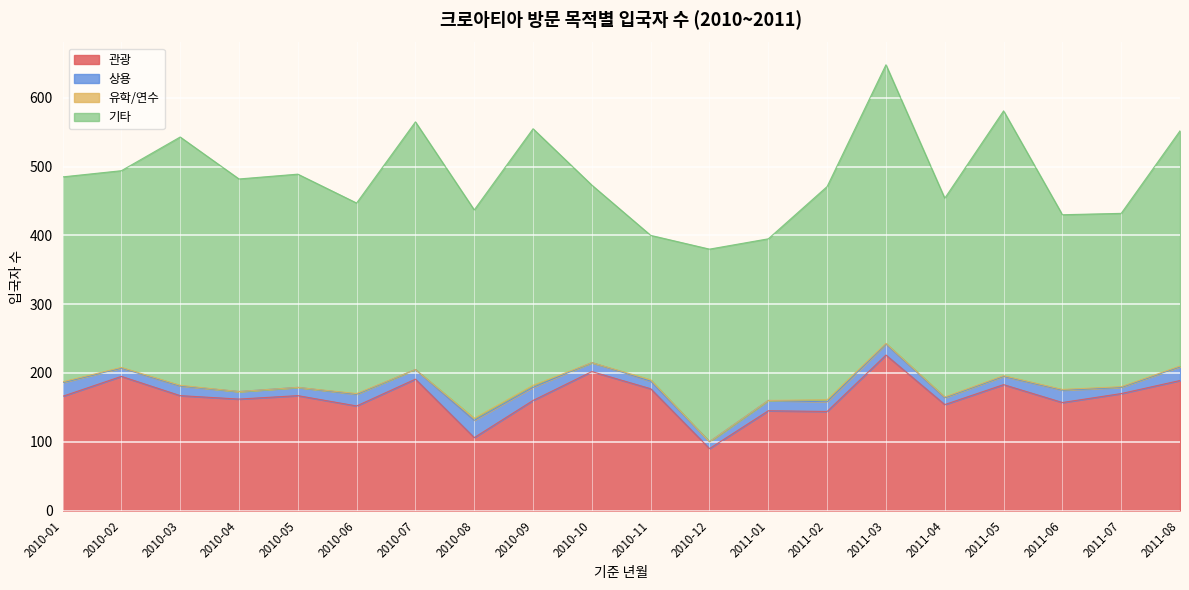

At which label is 관광 closest to 158?

2011-06